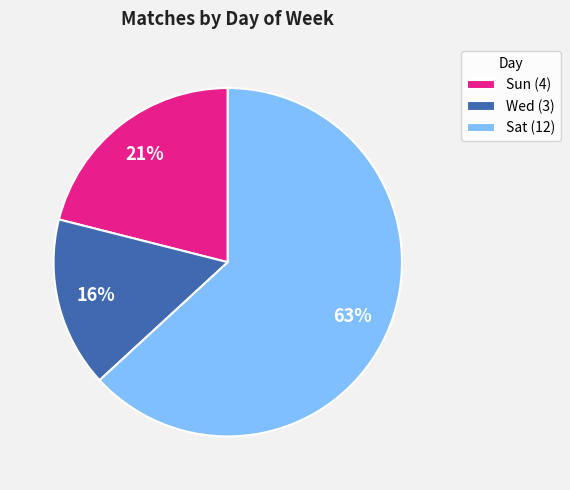

Is the sum of Wed (3) and Sun (4) greater than half?

No